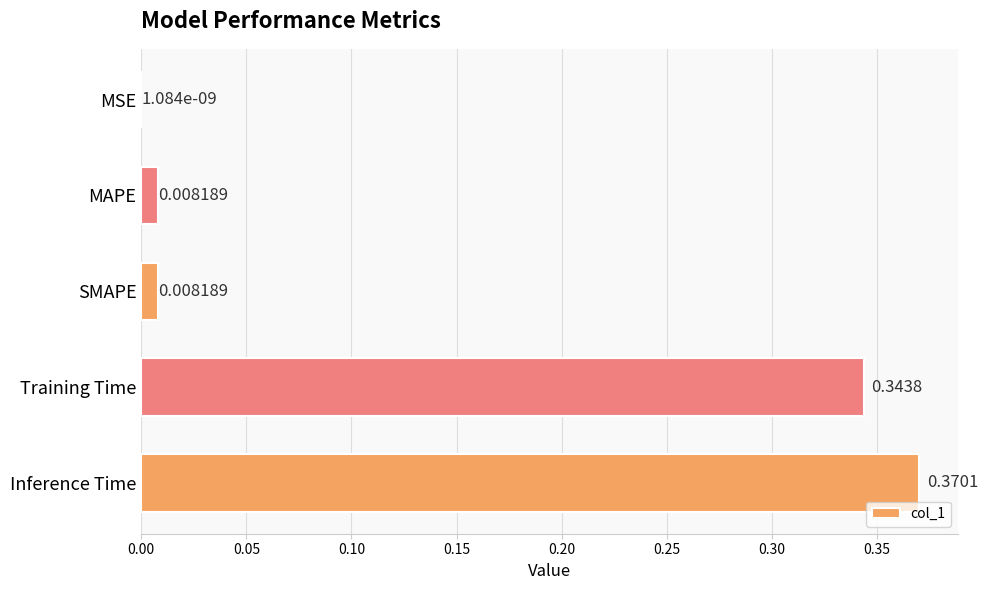

At which label is the value closest to 0?

MSE